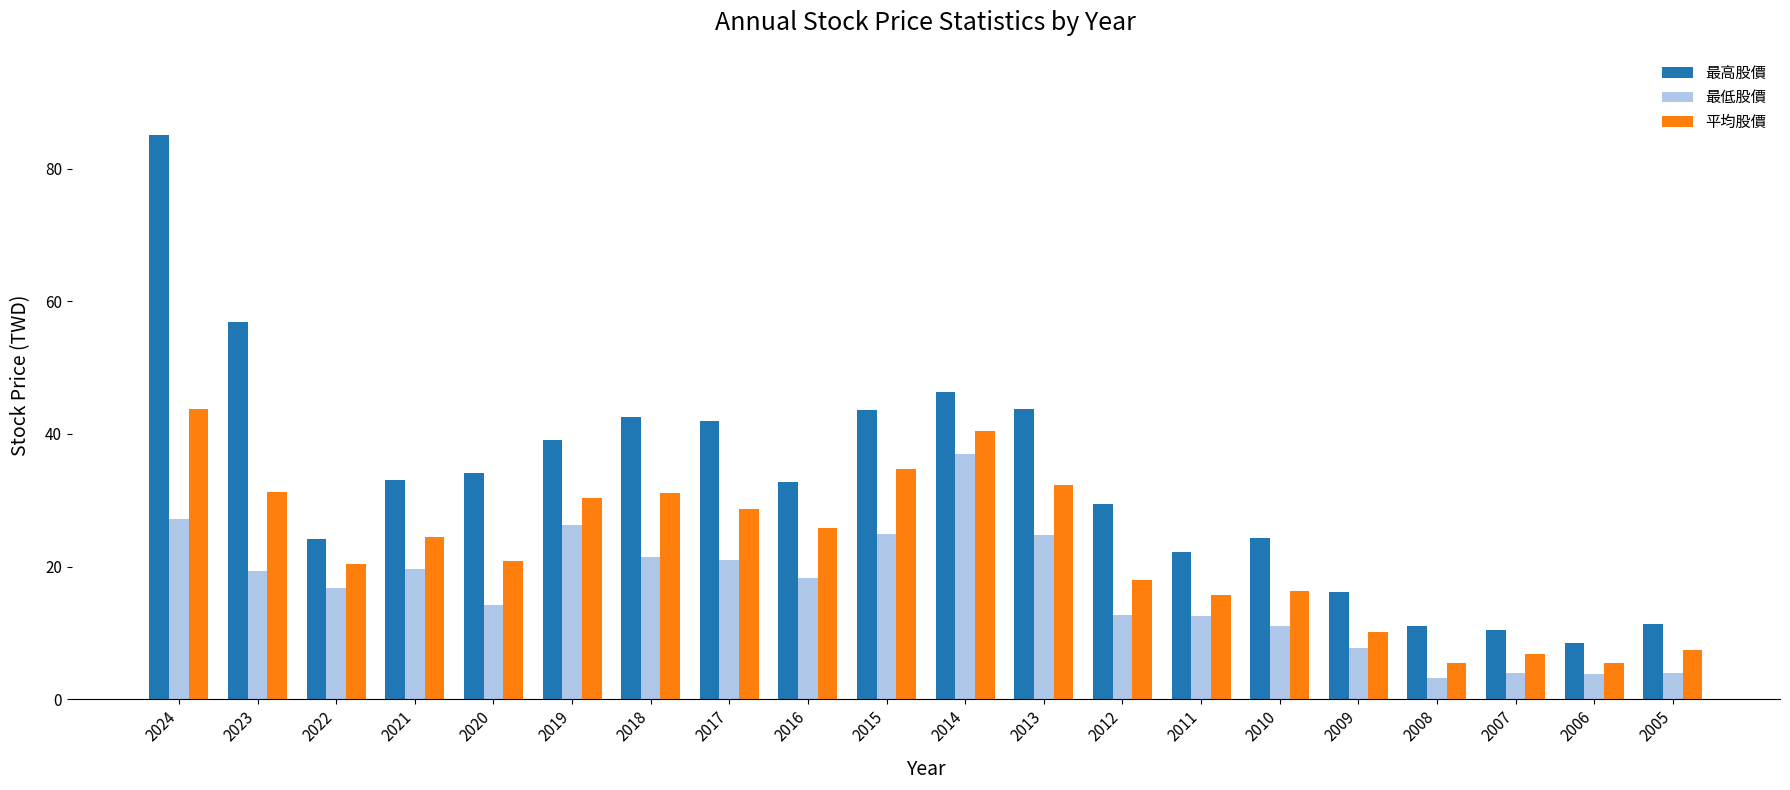

Which series has the largest total across all categories?

最高股價